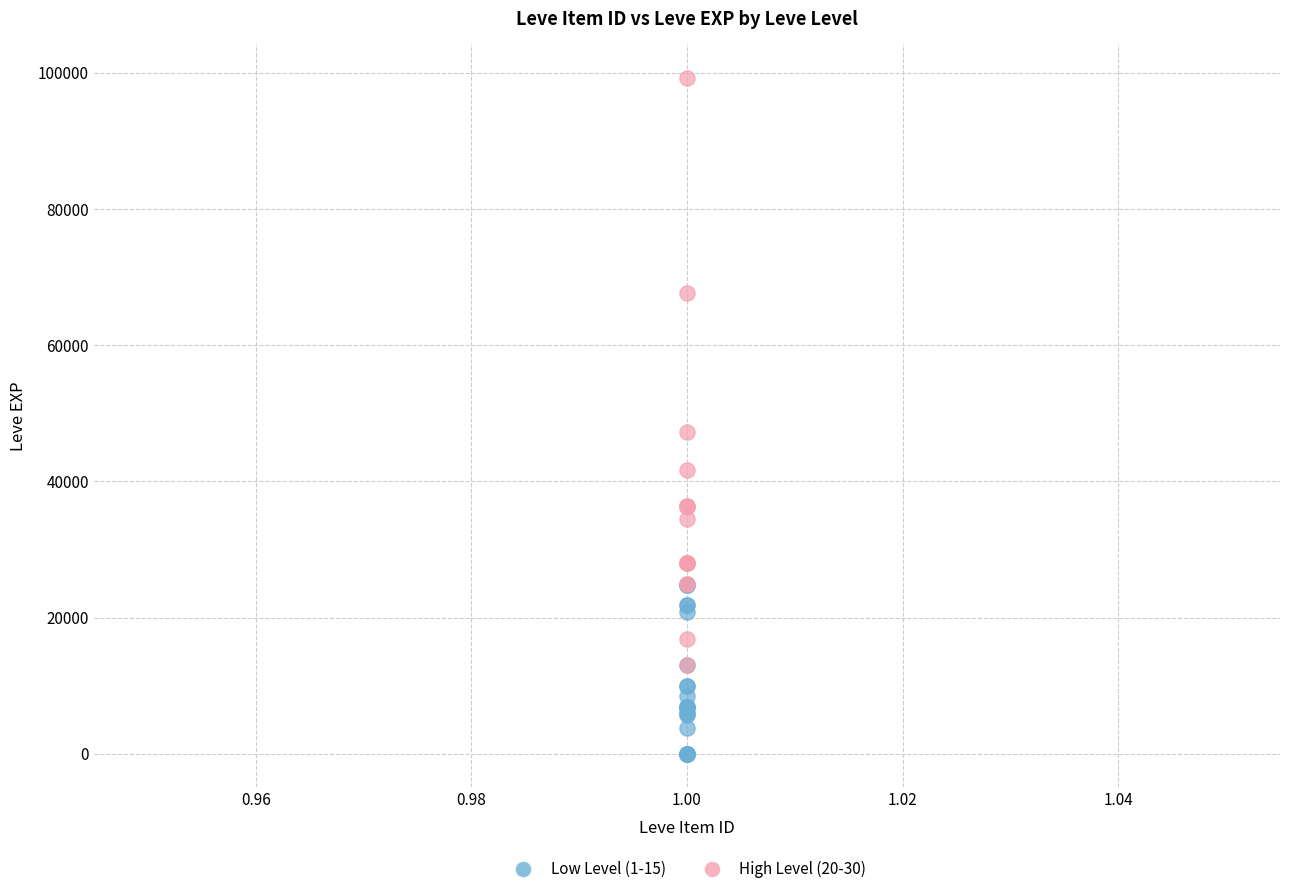

Which series contains the lowest Y value?

Low Level (1-15)